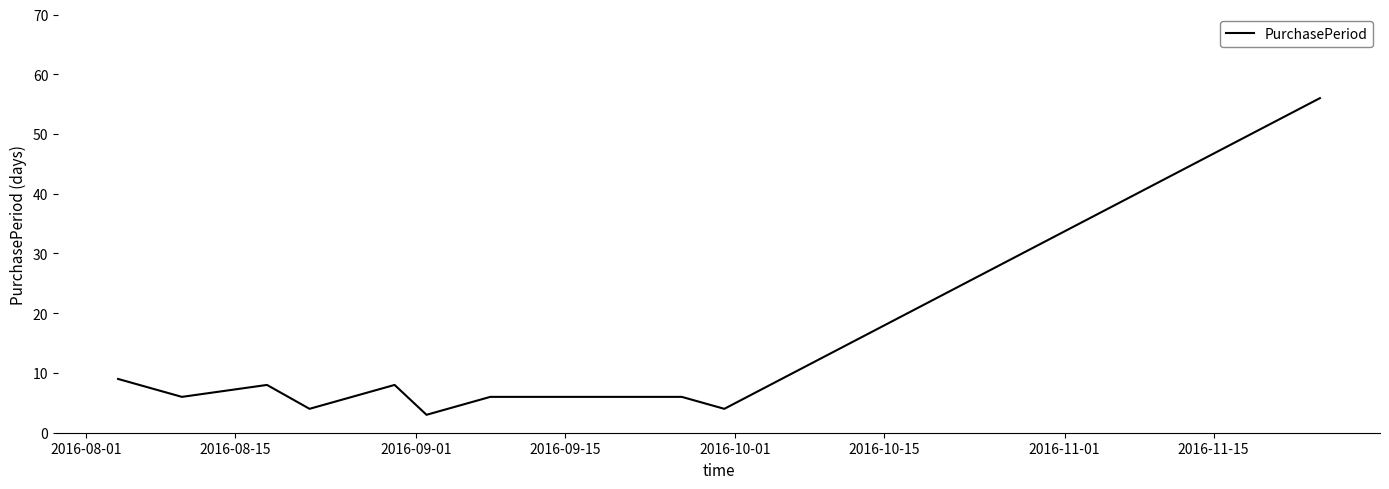

What is the maximum value shown in the chart?

56